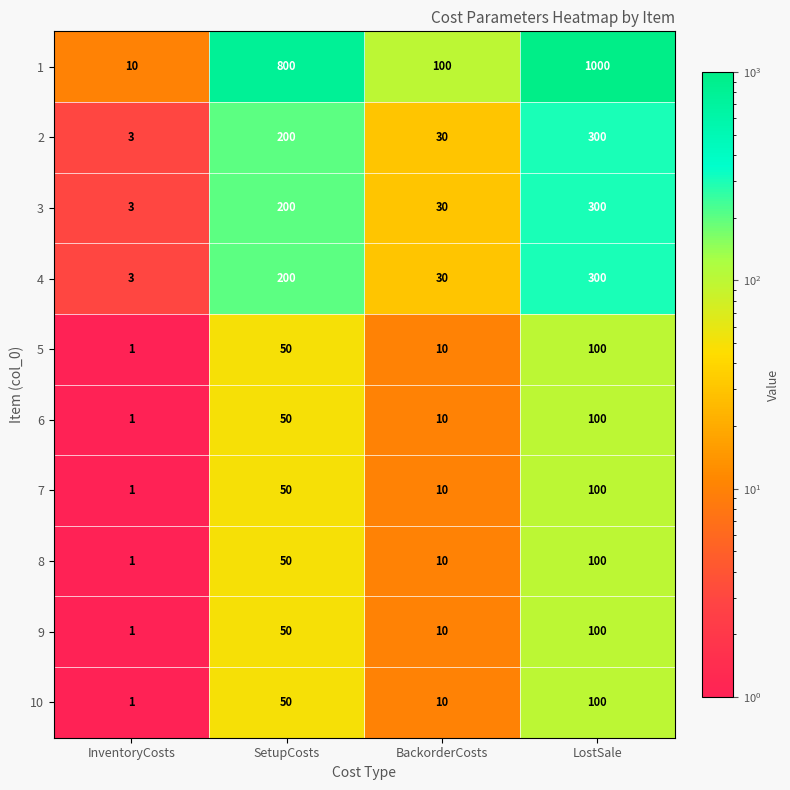

What is the highest value of the 7 series?

100